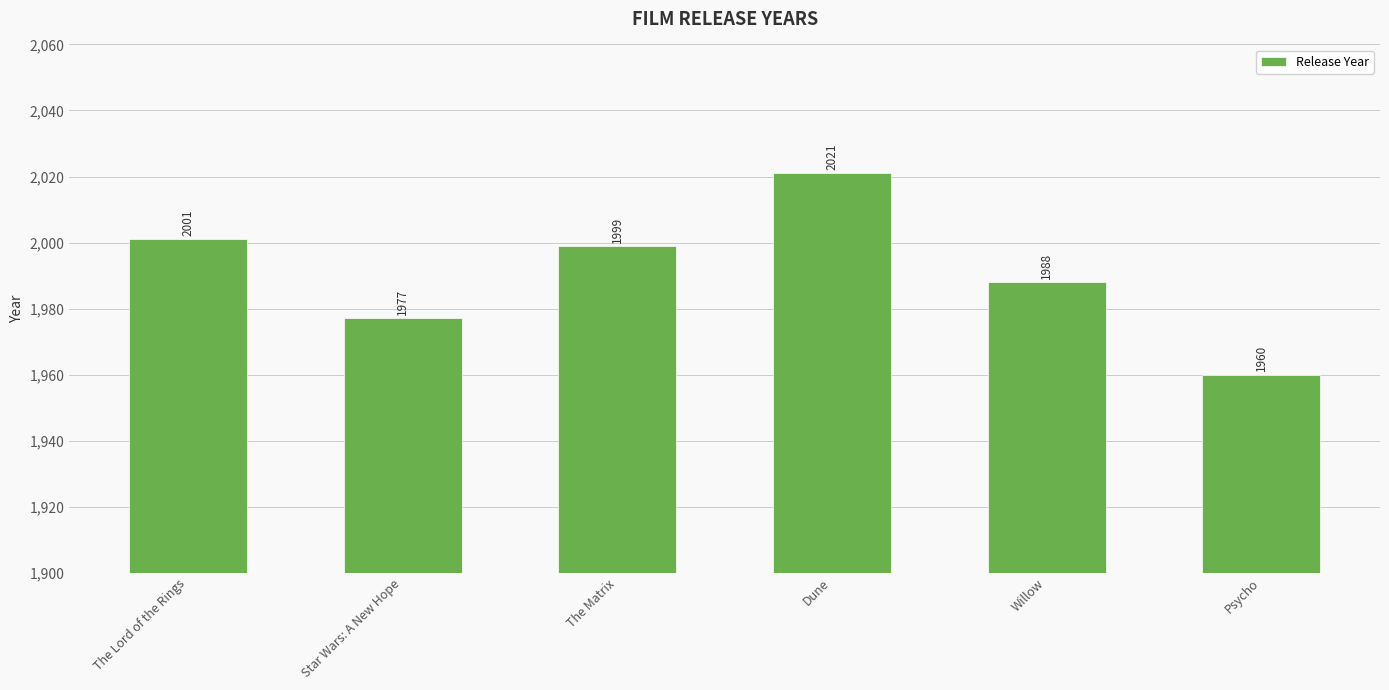

What is the smallest value displayed?

1960